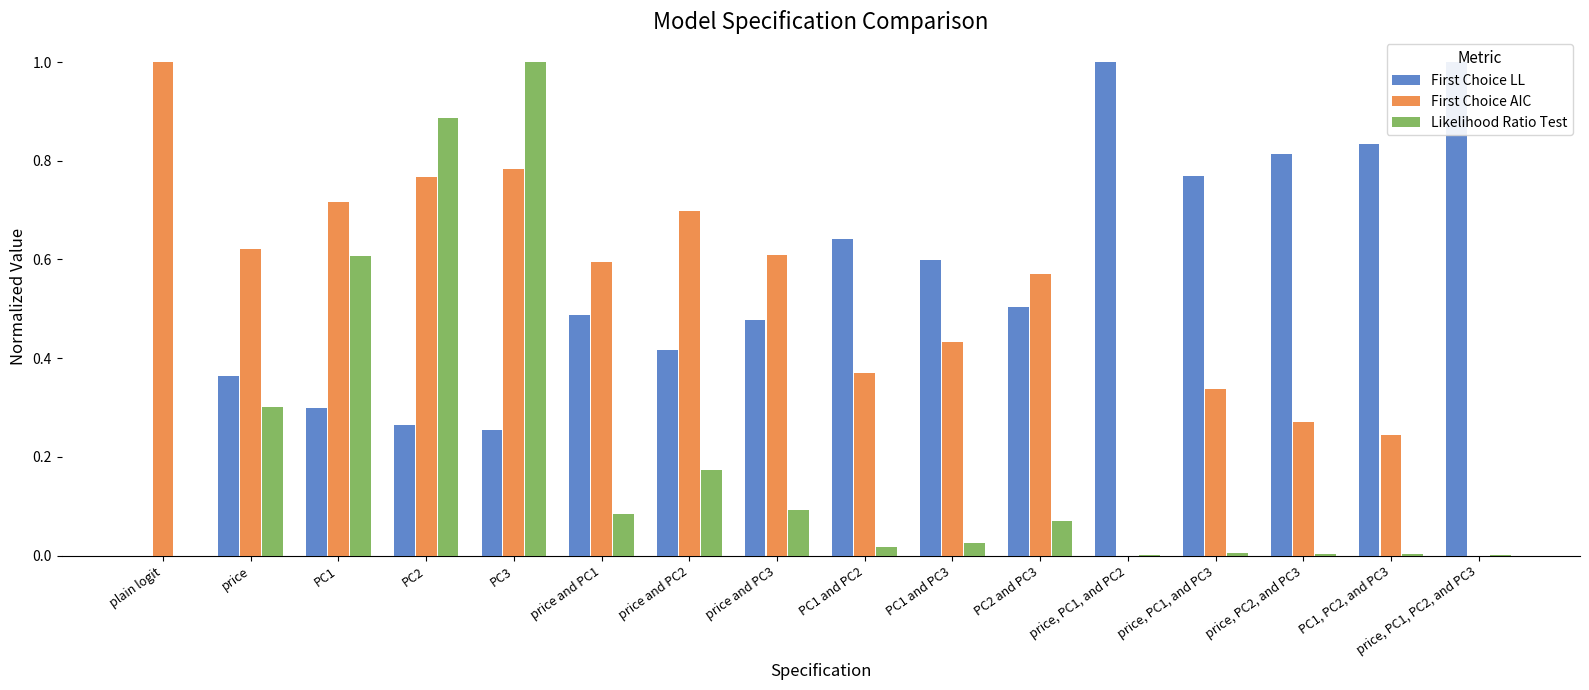

Are the bars grouped side by side (vs. stacked)?

Yes